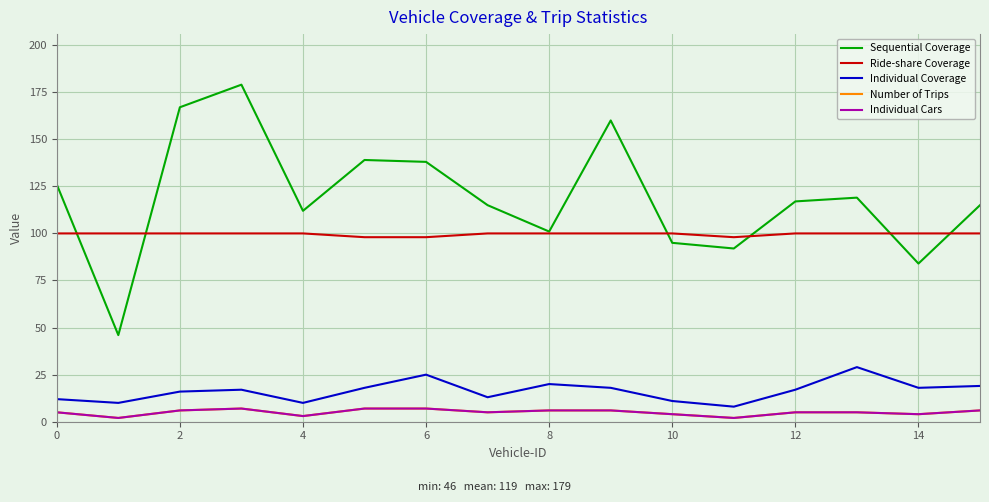

Does the chart have visible grid lines?

Yes